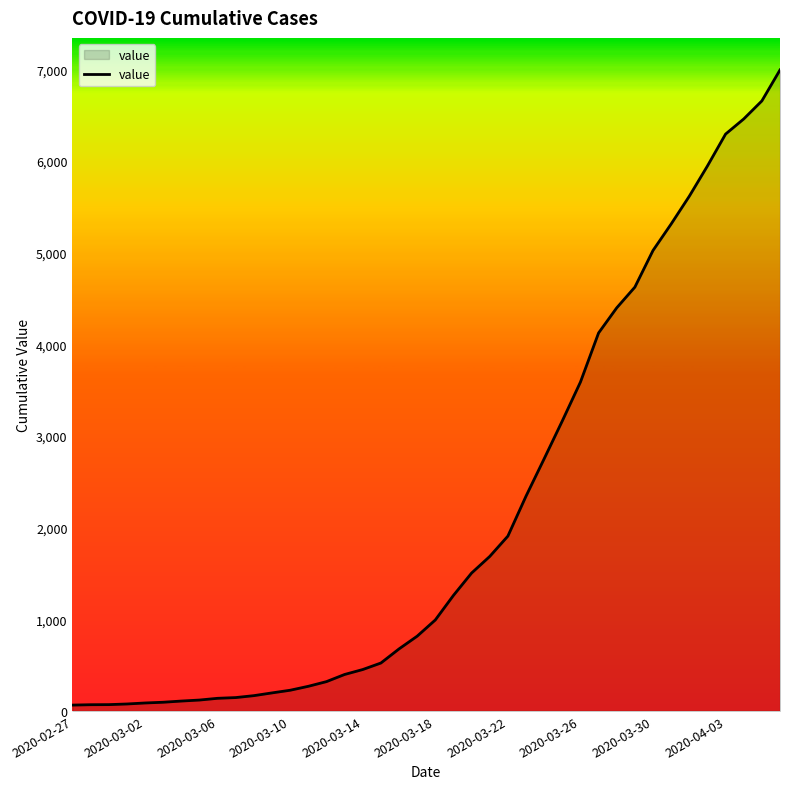

What is the maximum value shown in the chart?

6995